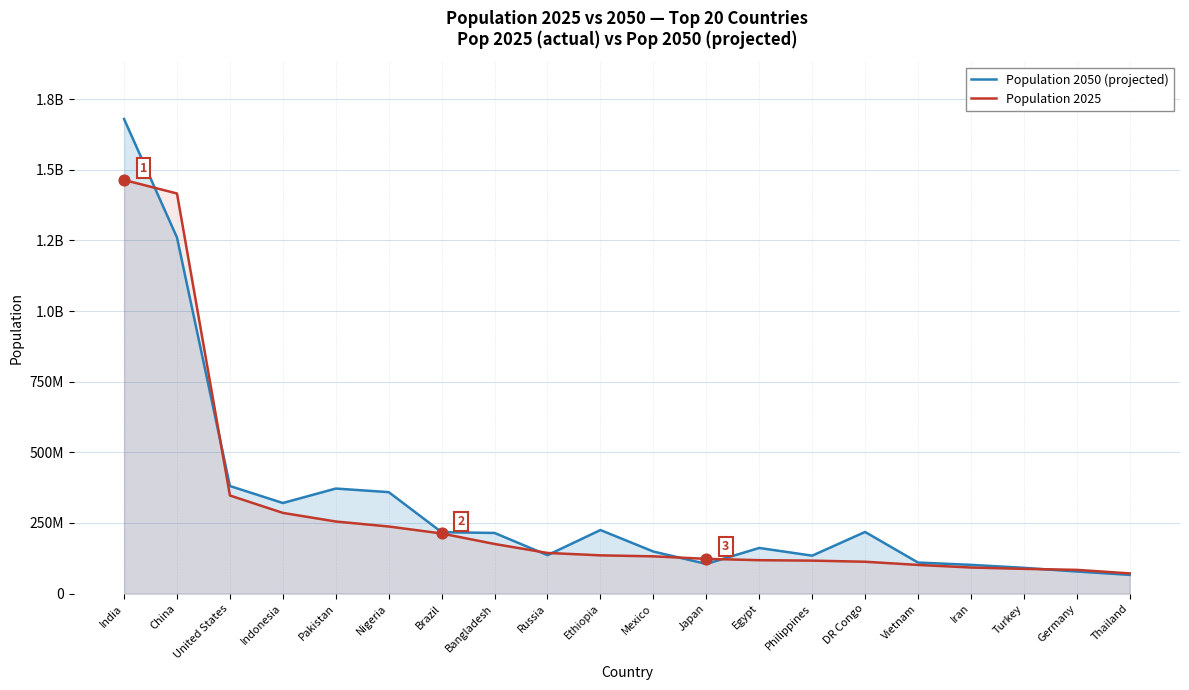

At how many categories does at least one series exceed 1050552026?

2